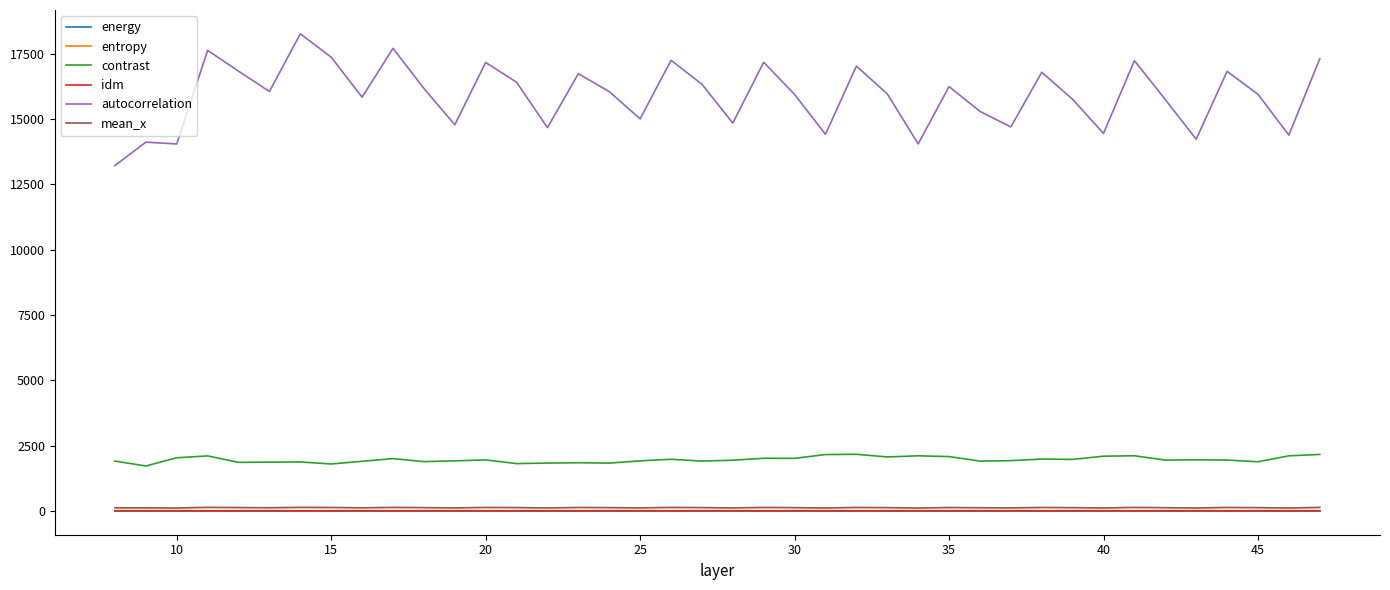

True or false: mean_x and autocorrelation cross at least once.

False